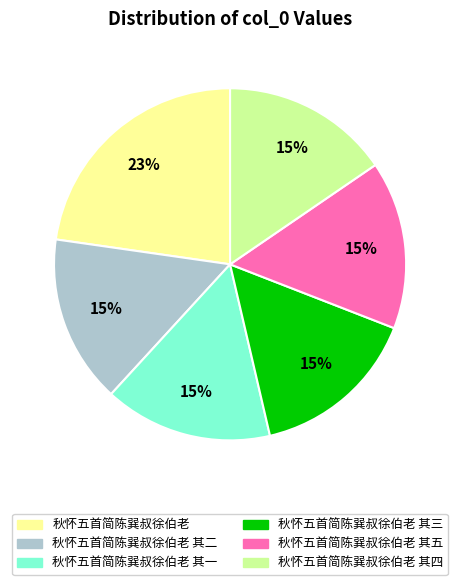

Does any single category account for the majority?

No